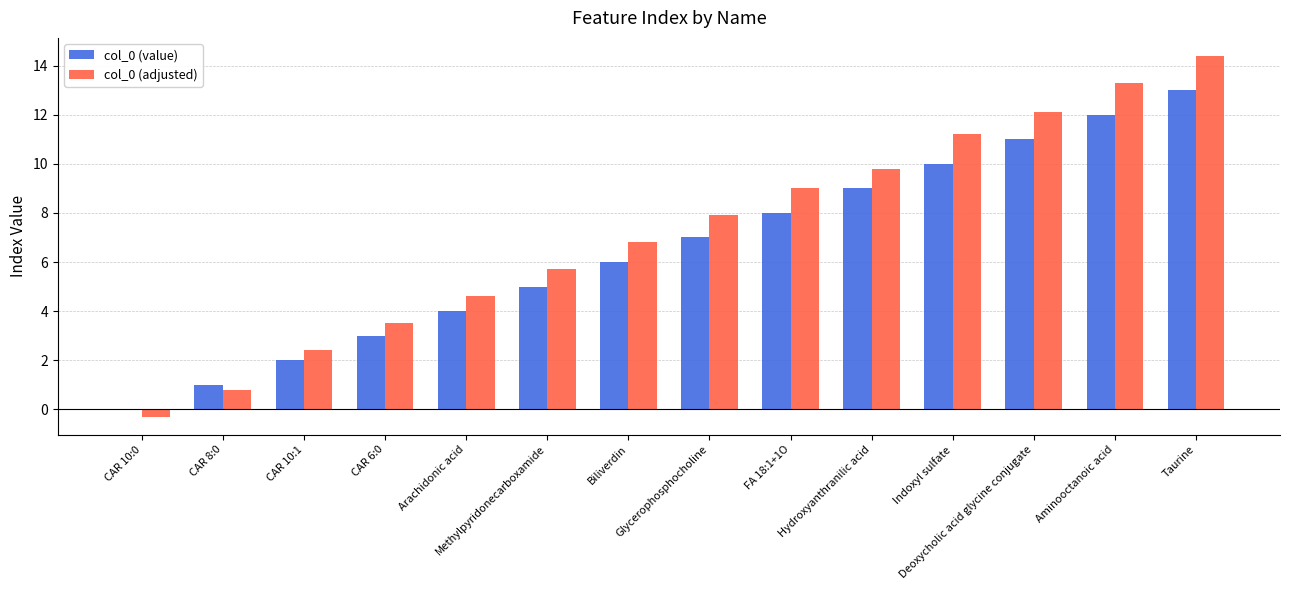

Where is col_0 (value) nearest to the value 6?

Biliverdin